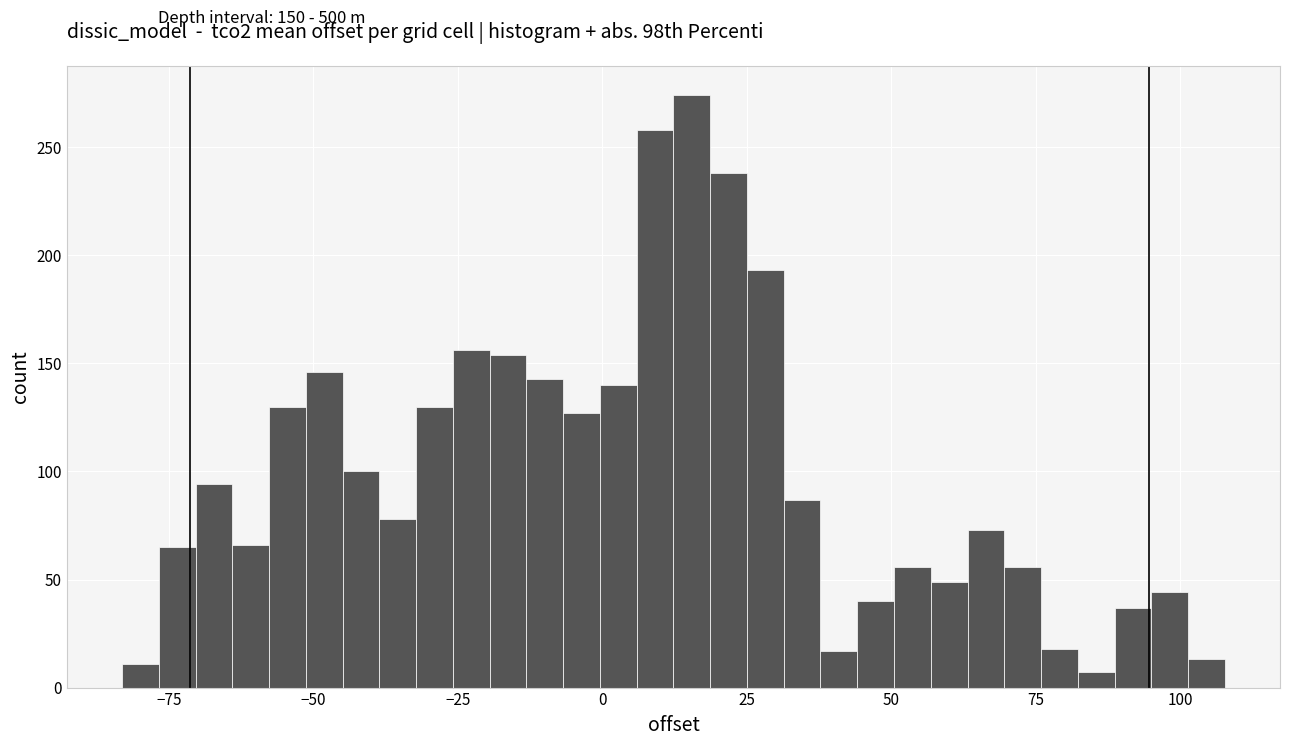

Read against the x-axis, roughly where is the centre of the tallest bar?

15